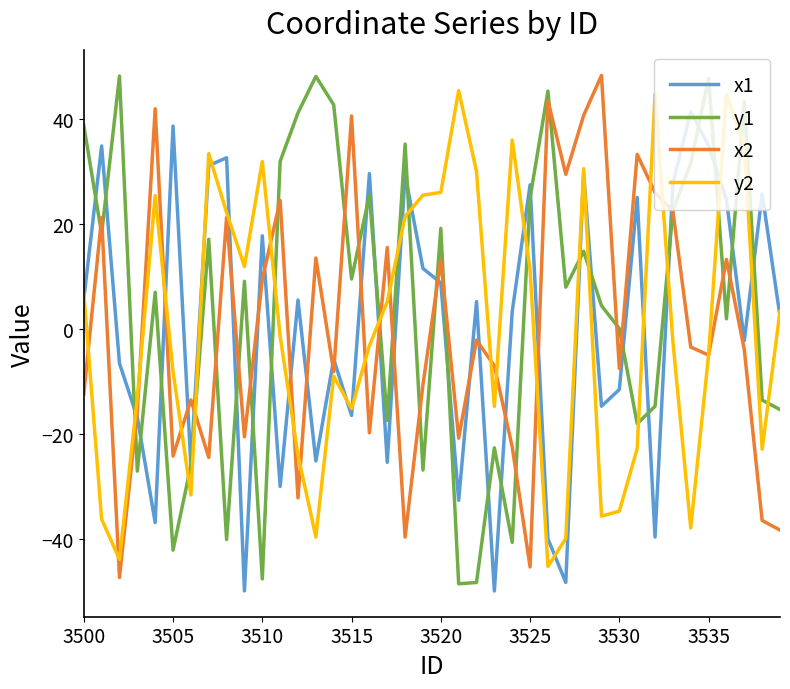

True or false: x1 and x2 intersect in this chart.

True